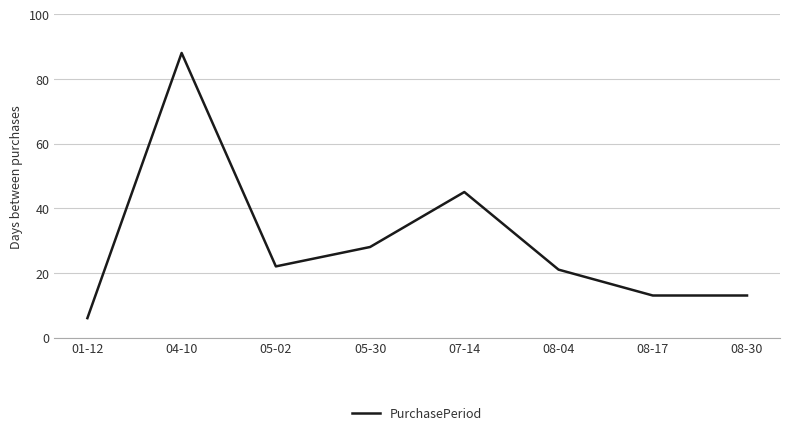

Reading left to right, list all the values displayed in this chart.

01-12=6	04-10=88	05-02=22	05-30=28	07-14=45	08-04=21	08-17=13	08-30=13